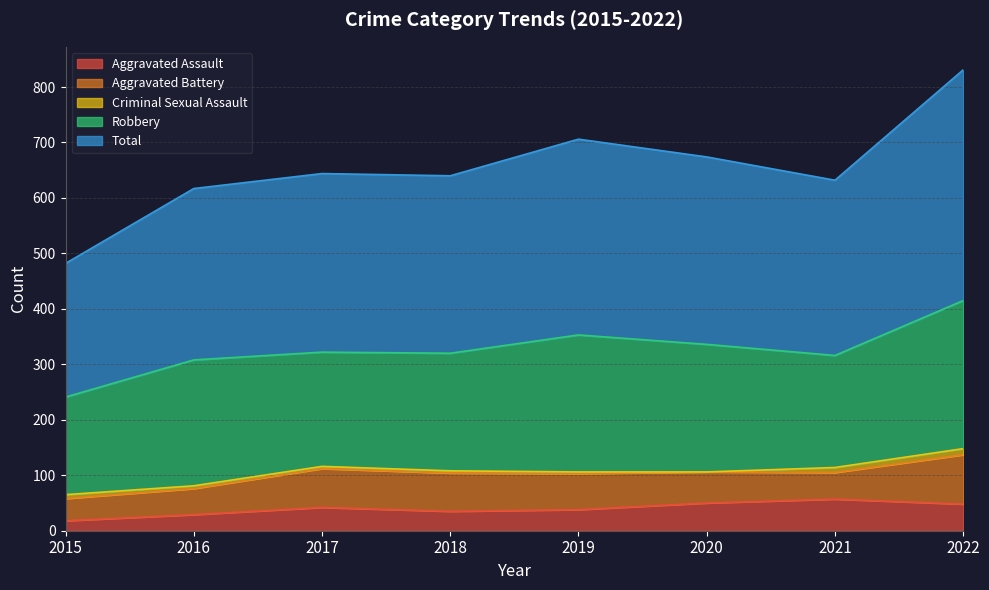

How many values in Criminal Sexual Assault are above zero?

7